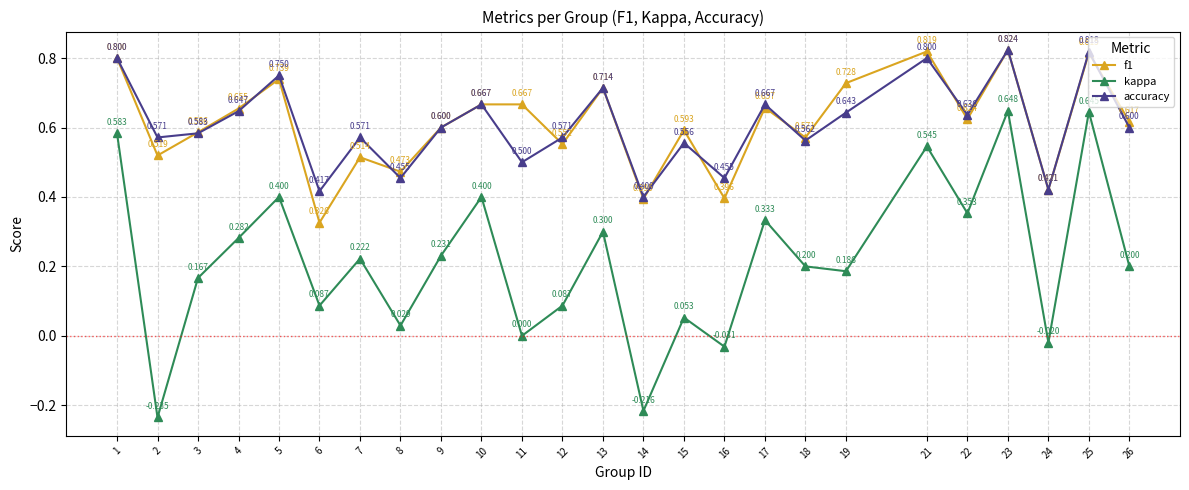

What is the total value across all series at 15?

1.2